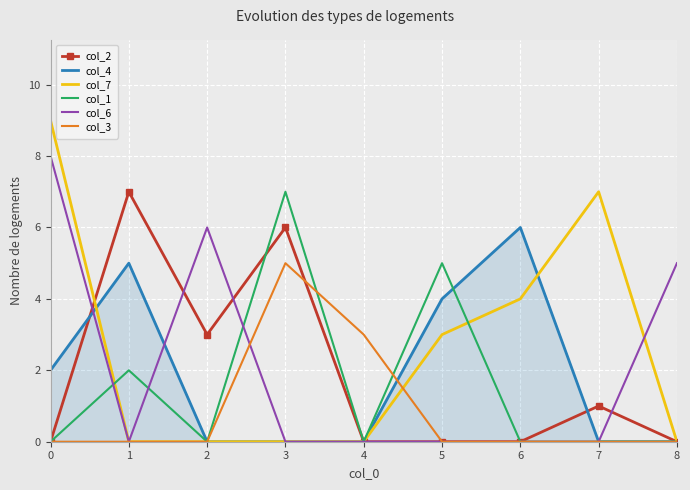

Is the value of col_1 at 5 greater than the value of col_4 at 0?

Yes